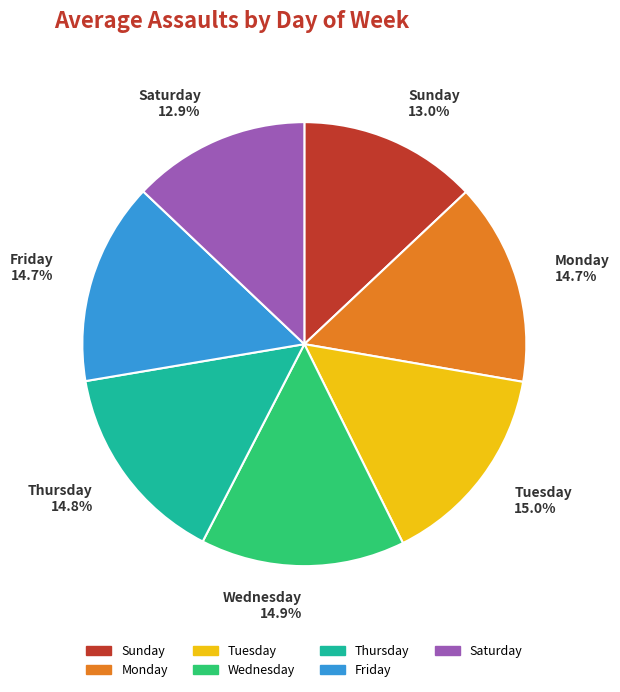

Count the number of slices in the pie.

7